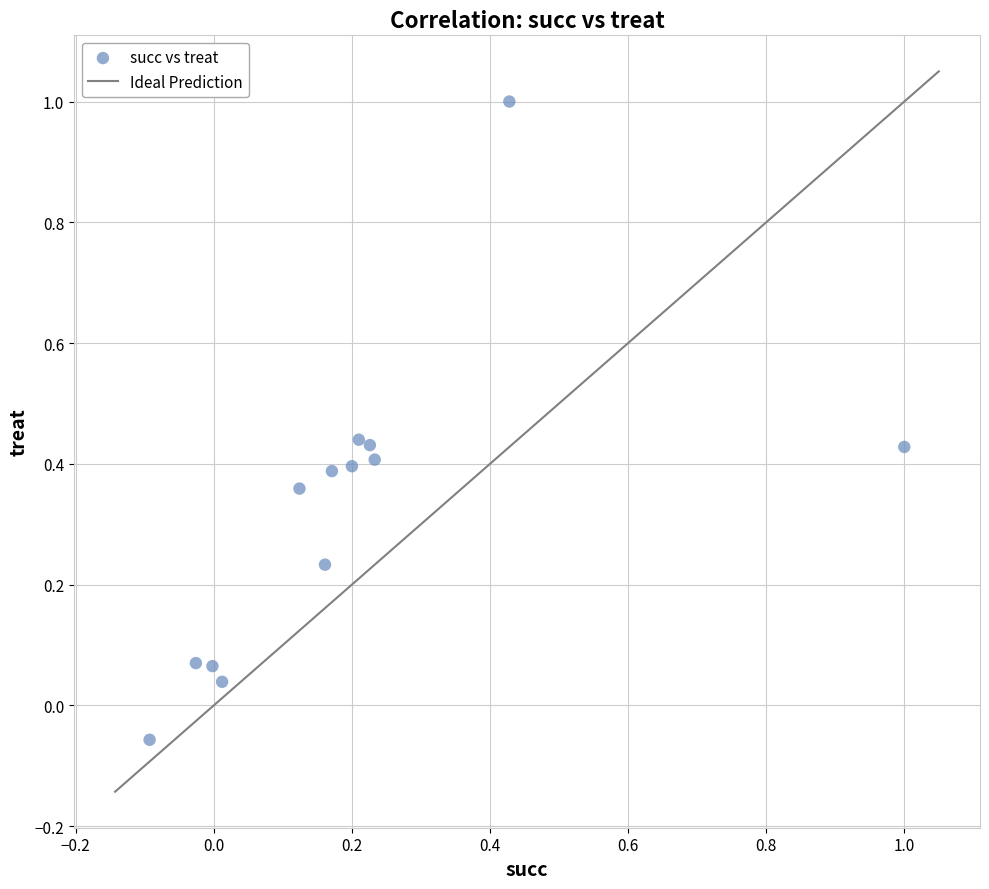

What is the range of X values (max minus min)?

1.1